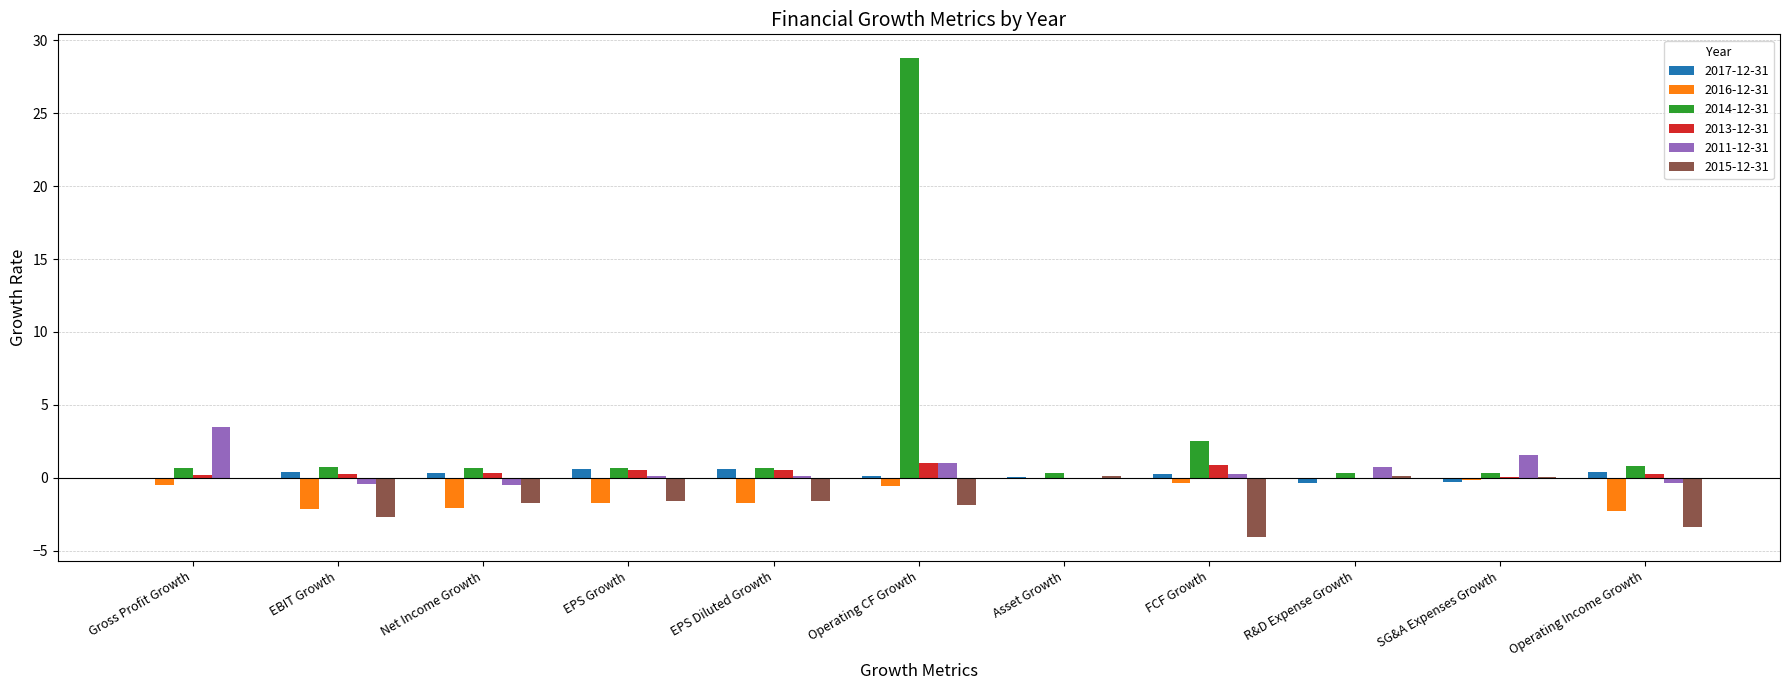

At which category is the sum across all series the highest?

Operating CF Growth